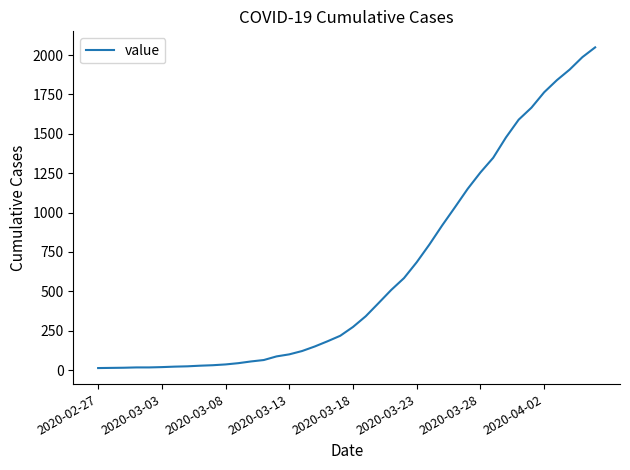

What is the difference between the maximum and minimum values?

2036